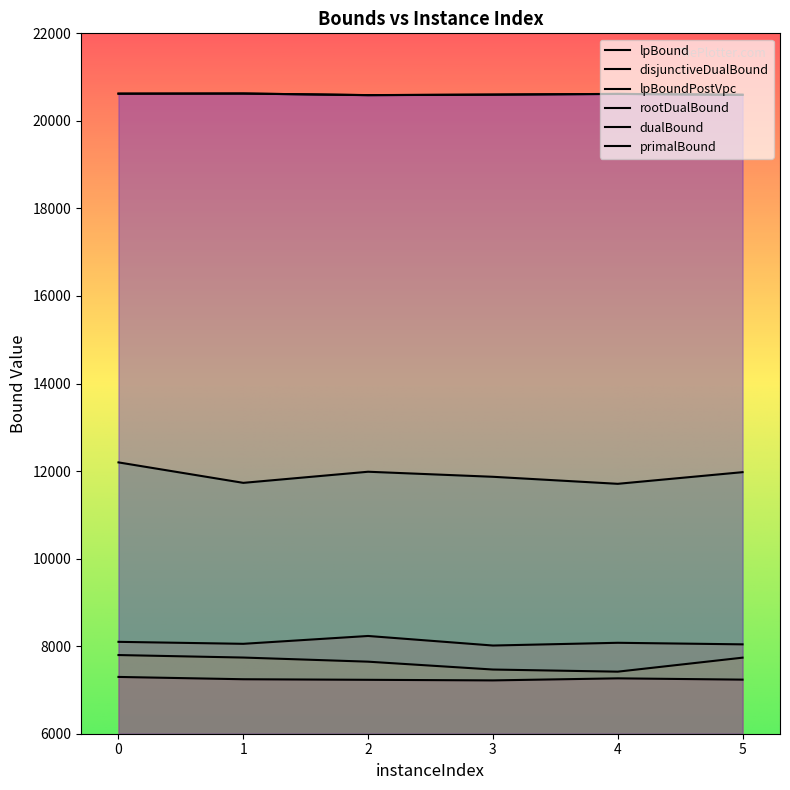

What is the difference between the rootDualBound values at 2 and 1?

253.9